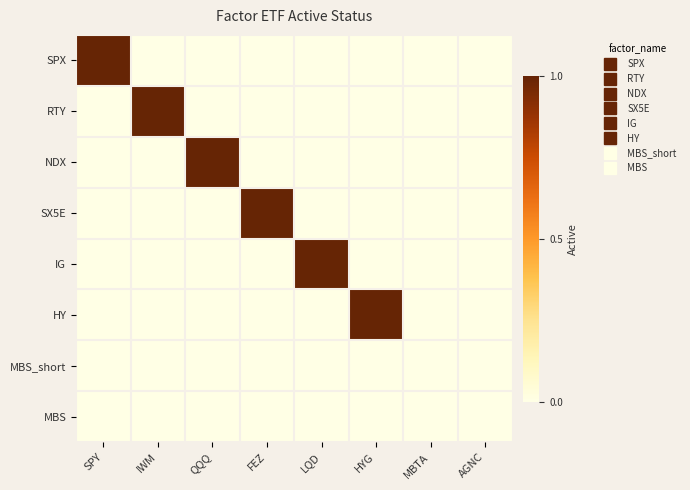

Which series has the largest total across all categories?

SPX